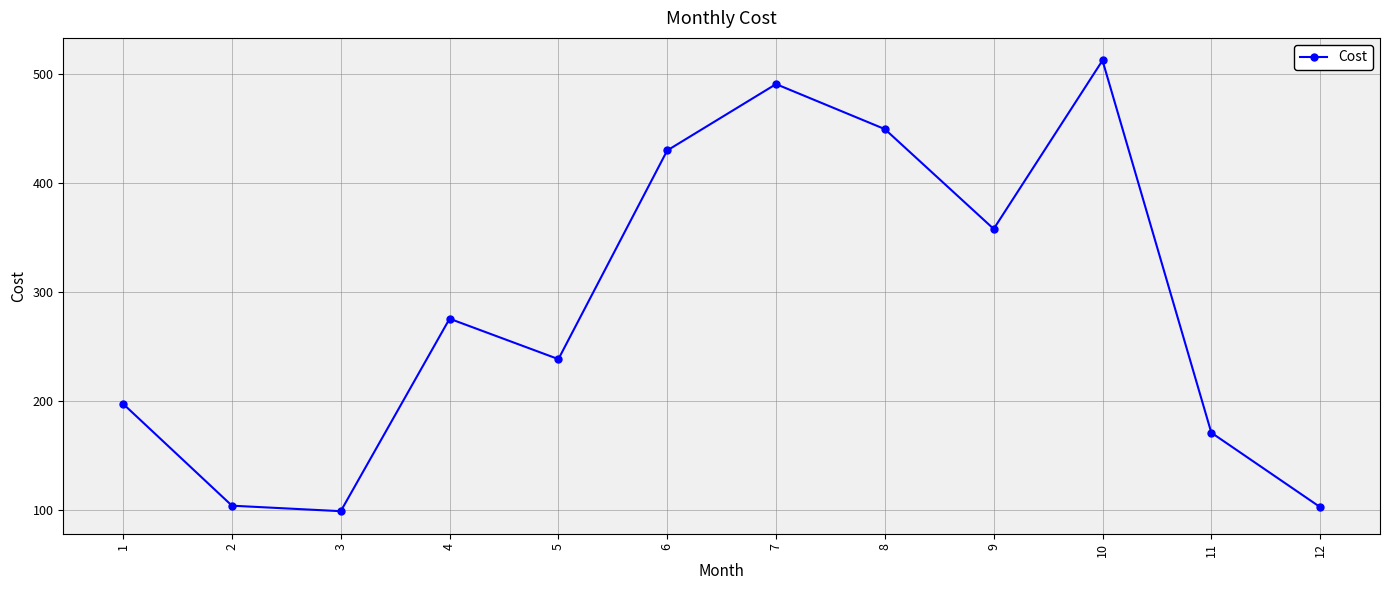

What is the difference between the values at 9 and 11?

186.9